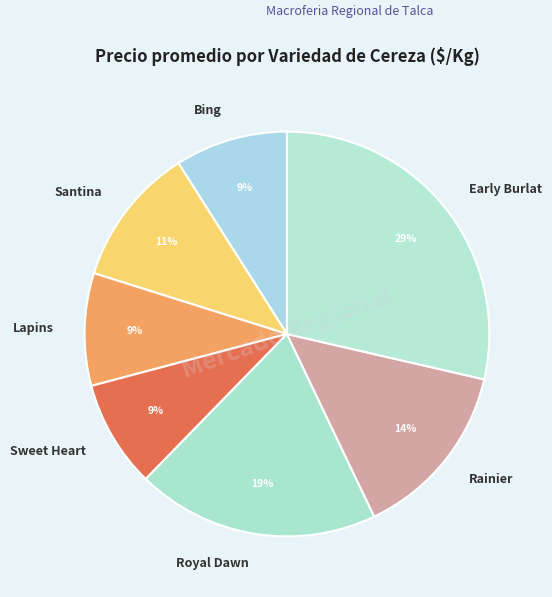

Count the number of slices in the pie.

7